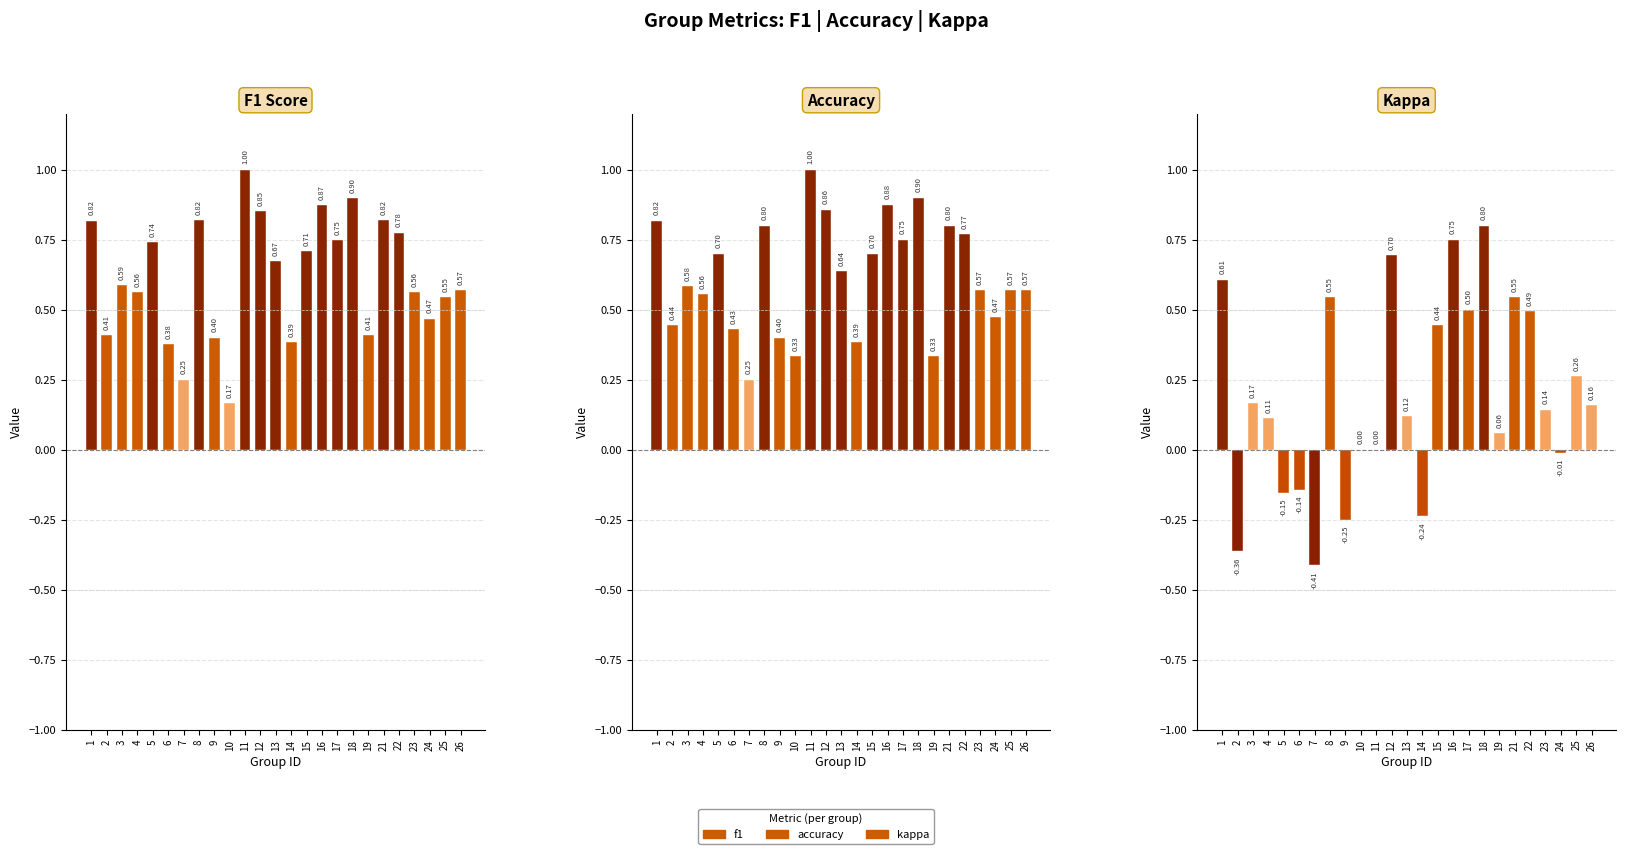

Reading right to left, extract all data points from this chart.

f1: 0.6	0.5	0.5	0.6	0.8	0.8	0.4	0.9	0.7	0.9	0.7	0.4	0.7	0.9	1.0	0.2	0.4	0.8	0.2	0.4	0.7	0.6	0.6	0.4	0.8
accuracy: 0.6	0.6	0.5	0.6	0.8	0.8	0.3	0.9	0.8	0.9	0.7	0.4	0.6	0.9	1.0	0.3	0.4	0.8	0.2	0.4	0.7	0.6	0.6	0.4	0.8
kappa: 0.2	0.3	-0.0	0.1	0.5	0.5	0.1	0.8	0.5	0.8	0.4	-0.2	0.1	0.7	0.0	0.0	-0.2	0.5	-0.4	-0.1	-0.2	0.1	0.2	-0.4	0.6